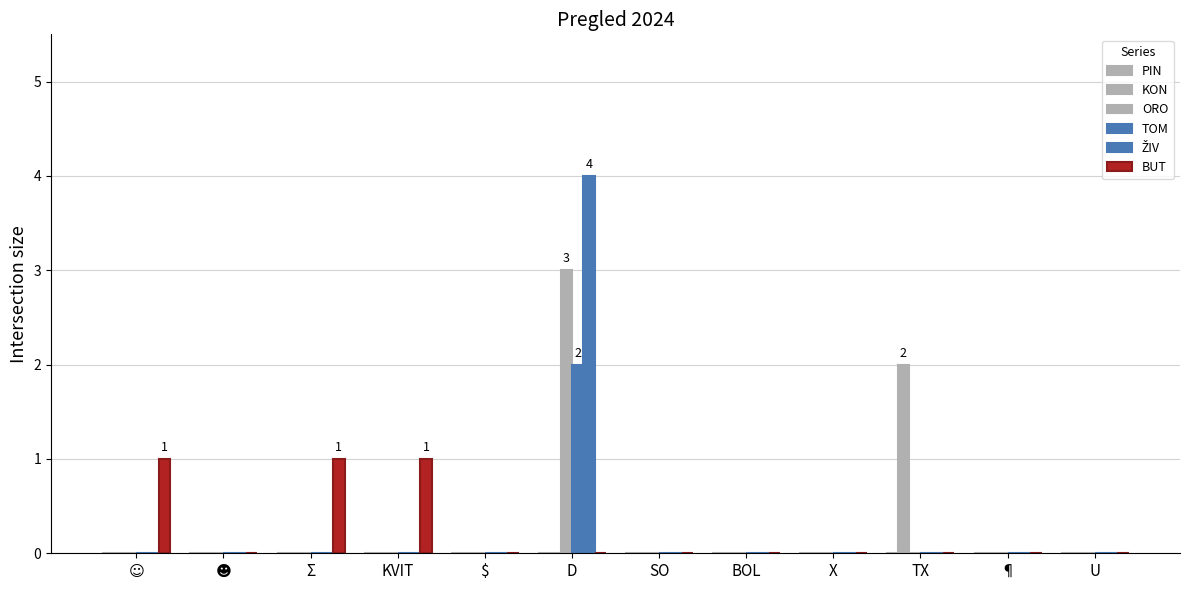

How many series are shown in this chart?

5